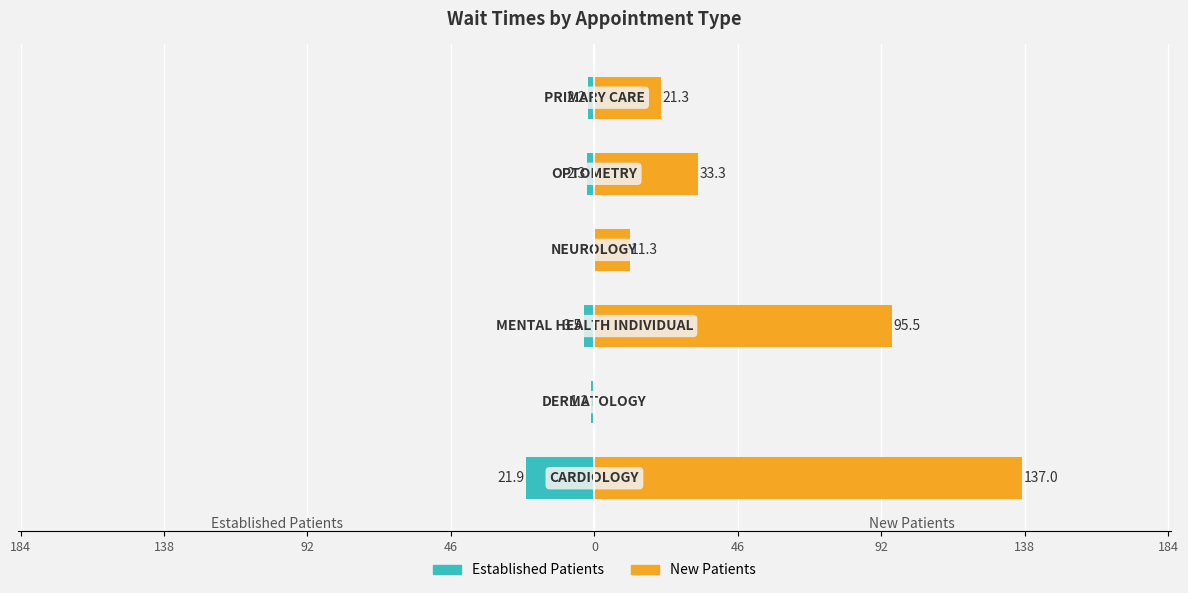

Is it true that New Patients equals 9.4 at 46?

False